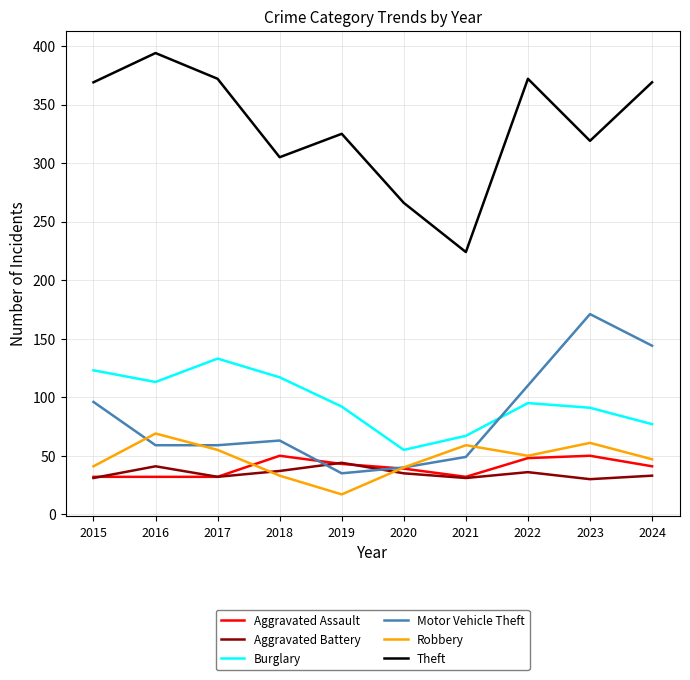

Where is Theft nearest to the value 309?

2018